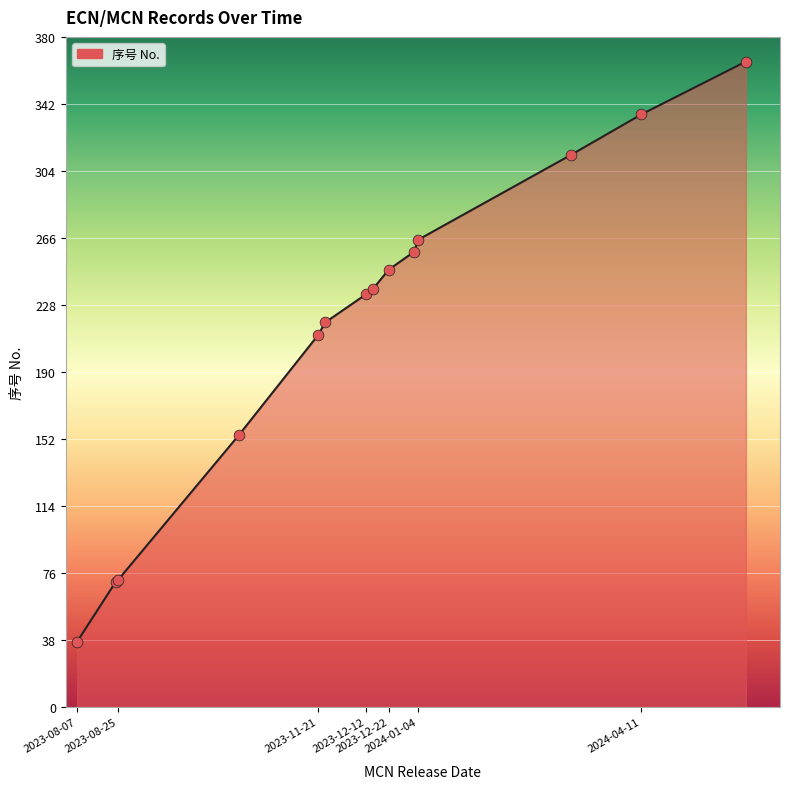

What is the difference between the maximum and minimum values?

329